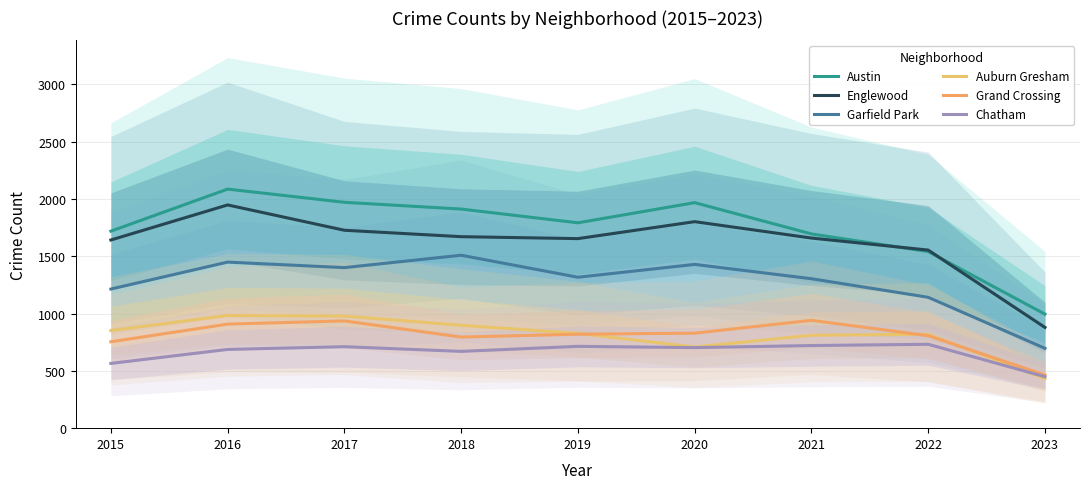

What is the minimum value for Grand Crossing?

464